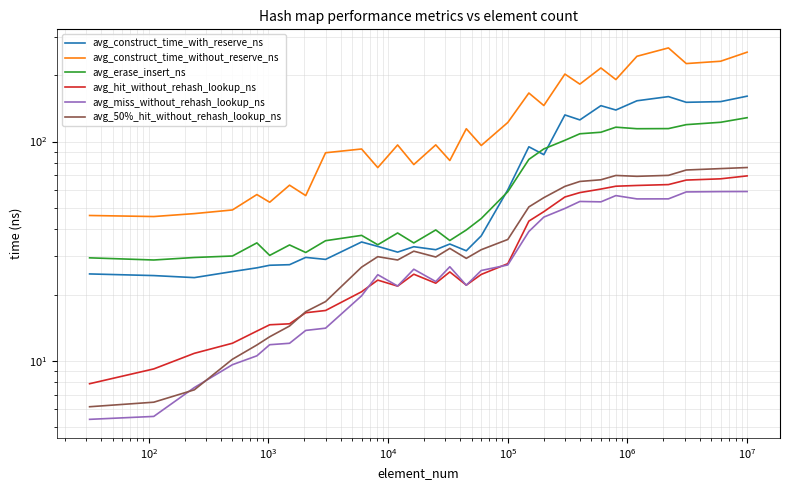

Reading left to right, transcribe all the data shown in this chart.

avg_construct_time_with_reserve_ns: 24.9	24.5	24.0	25.5	26.5	27.3	27.4	29.6	29.0	34.8	33.2	31.3	33.1	32.1	34.1	31.8	37.1	60.2	94.6	87.1	132.2	125.5	145.7	139.2	153.4	160.2	150.9	152.0	161.0
avg_construct_time_without_reserve_ns: 46.0	45.5	46.9	48.7	57.3	52.9	63.2	56.7	88.9	92.4	76.0	96.4	78.5	96.5	81.9	114.4	95.9	122.1	166.4	145.9	203.0	182.7	216.5	191.6	244.7	267.2	226.7	232.3	255.5
avg_erase_insert_ns: 29.5	28.8	29.6	30.0	34.5	30.2	33.8	31.2	35.3	37.3	33.8	38.3	34.5	39.5	35.4	39.5	44.5	59.0	82.9	92.5	101.3	108.5	110.2	116.2	114.4	114.5	119.4	122.4	128.4
avg_hit_without_rehash_lookup_ns: 7.9	9.2	10.8	12.0	13.7	14.6	14.7	16.6	17.0	20.6	23.3	21.9	24.8	22.6	25.4	22.1	24.8	27.7	43.4	47.9	55.8	58.5	60.7	62.5	63.0	63.6	66.7	67.6	69.7
avg_miss_without_rehash_lookup_ns: 5.4	5.6	7.5	9.6	10.5	11.8	12.0	13.8	14.1	19.8	24.7	21.9	26.2	23.0	26.8	22.1	25.8	27.4	38.9	45.2	49.5	53.3	53.1	56.7	54.7	54.8	58.9	59.1	59.2
avg_50%_hit_without_rehash_lookup_ns: 6.2	6.5	7.4	10.2	11.8	12.9	14.4	16.7	18.6	26.7	29.8	28.8	31.6	29.7	32.6	29.3	32.1	35.8	50.3	55.5	62.4	65.7	66.9	70.0	69.4	70.1	74.1	75.2	76.1